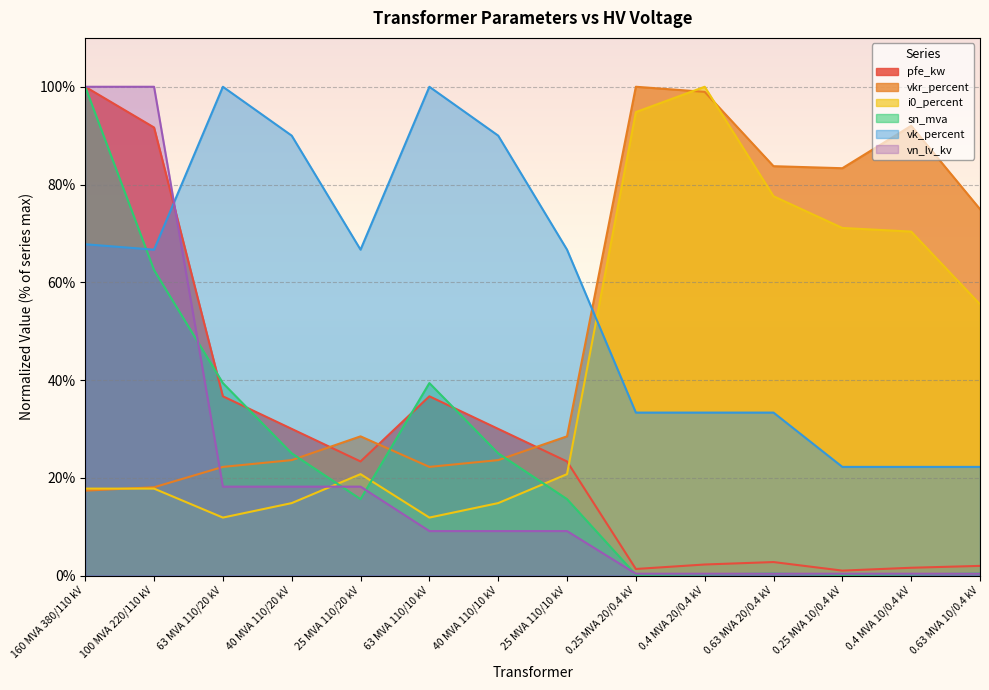

At which category does pfe_kw reach its first local valley?

25 MVA 110/20 kV